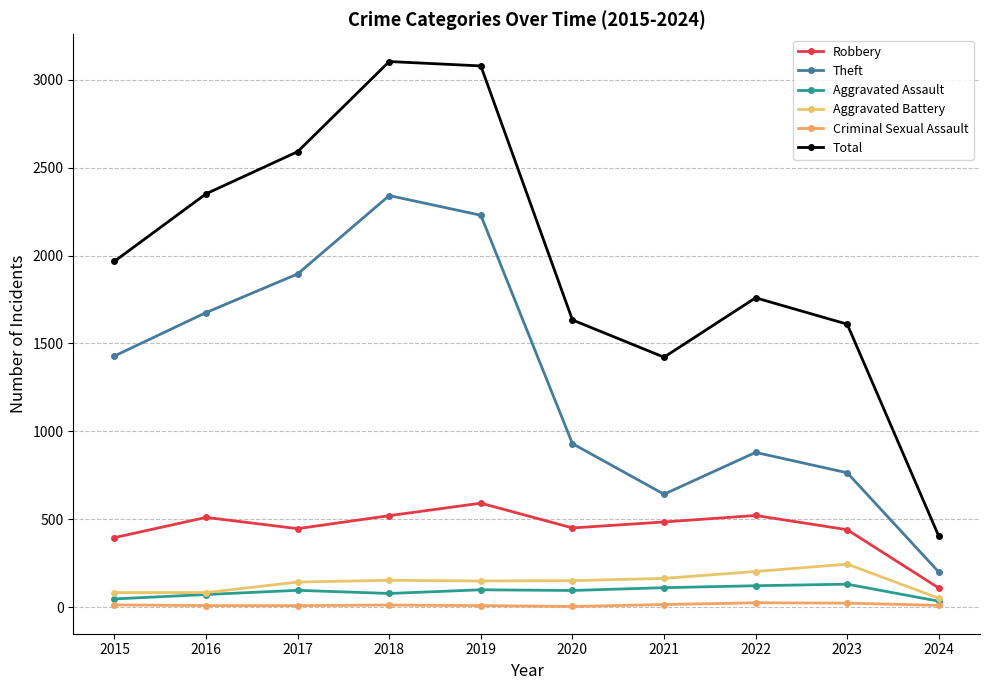

What is the maximum value shown in the chart?

3105